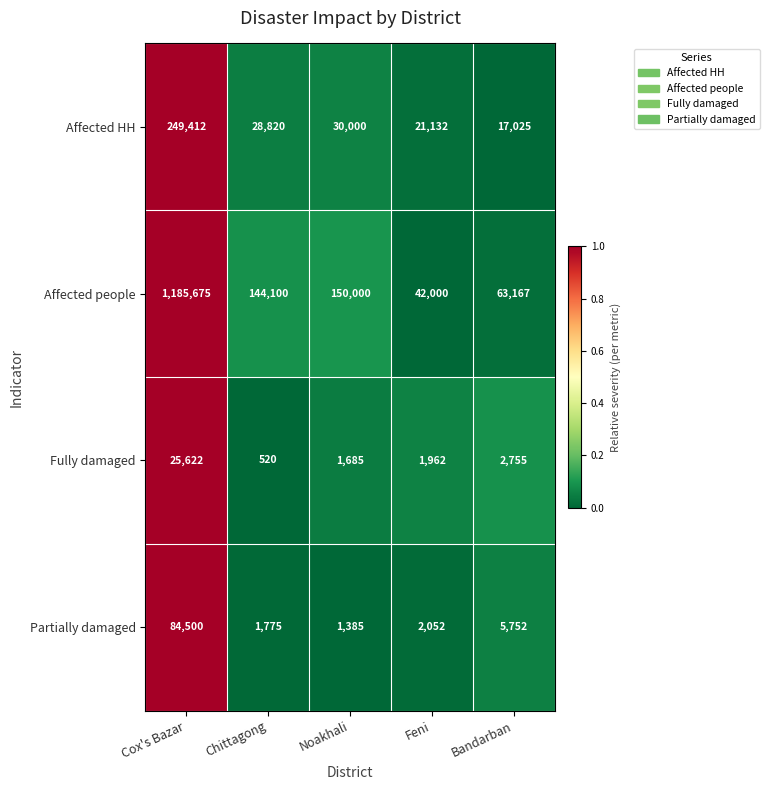

Is it true that Affected HH equals 30000 at Noakhali?

True